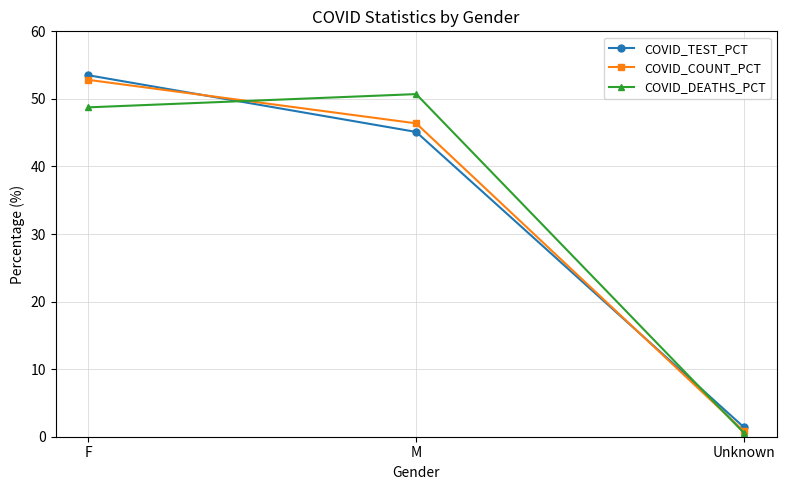

Which series has the widest spread of values?

COVID_TEST_PCT